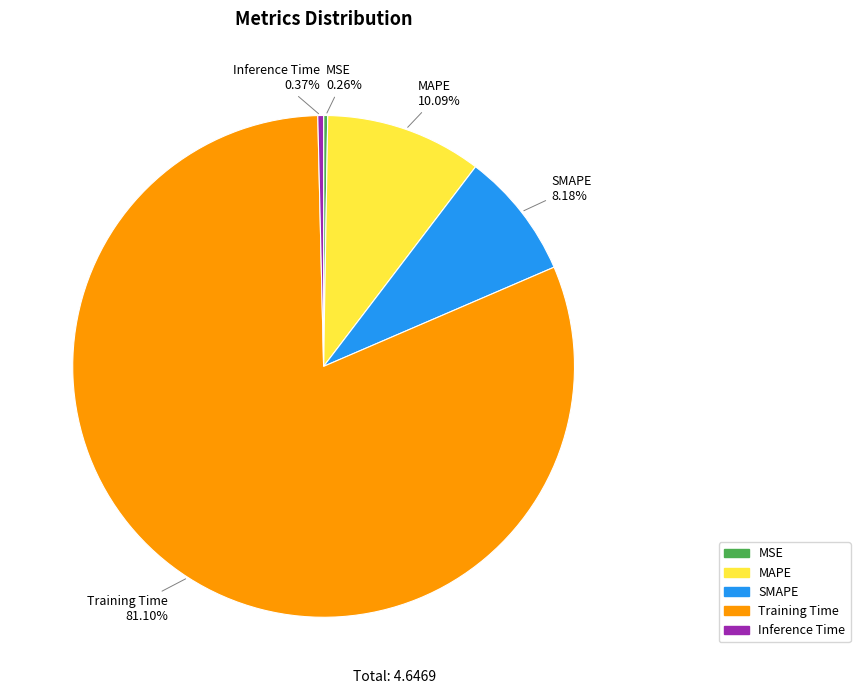

What percentage is the SMAPE slice, to the nearest percent?

8%